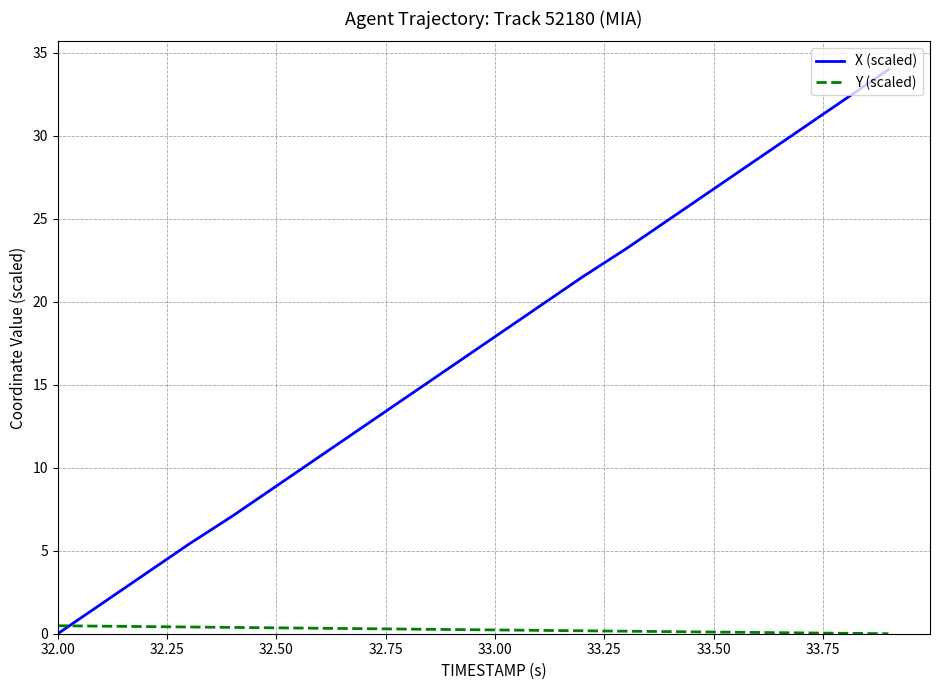

What is the difference between the maximum and minimum values in the X (scaled) series?

34.0